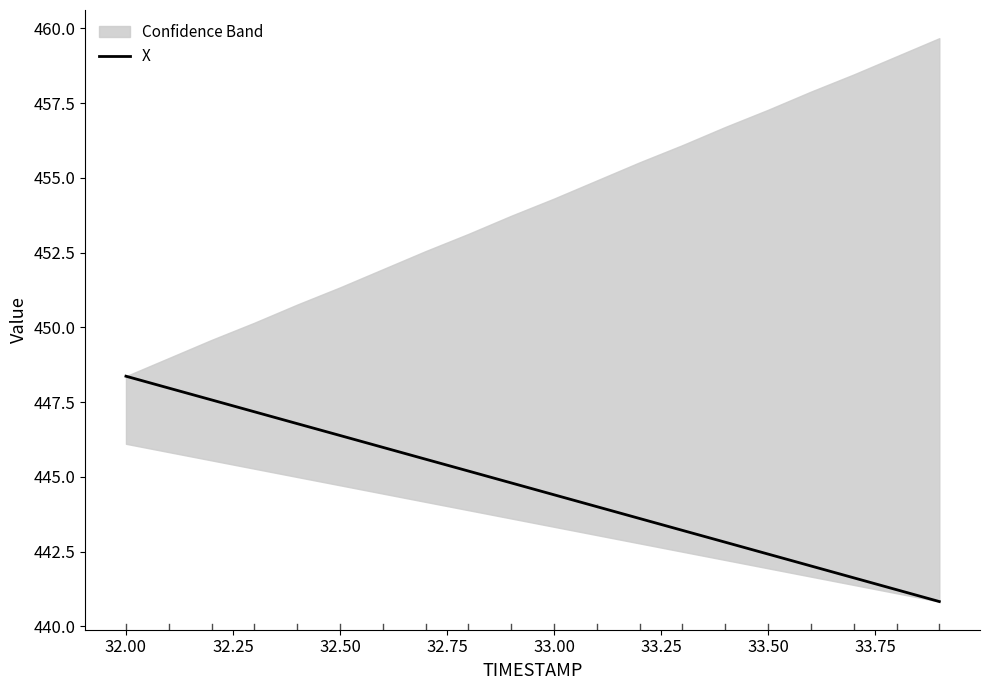

What is the maximum value for X?

448.4